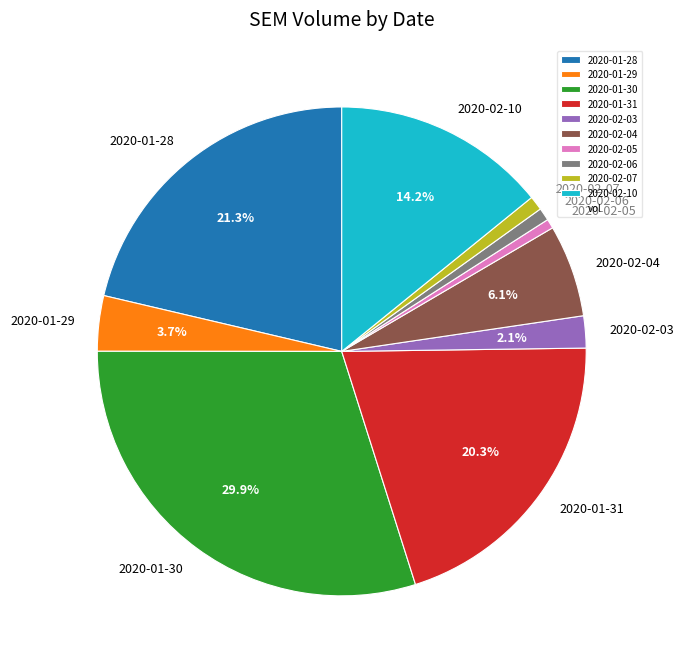

Between 2020-02-04 and 2020-02-07, which is larger?

2020-02-04